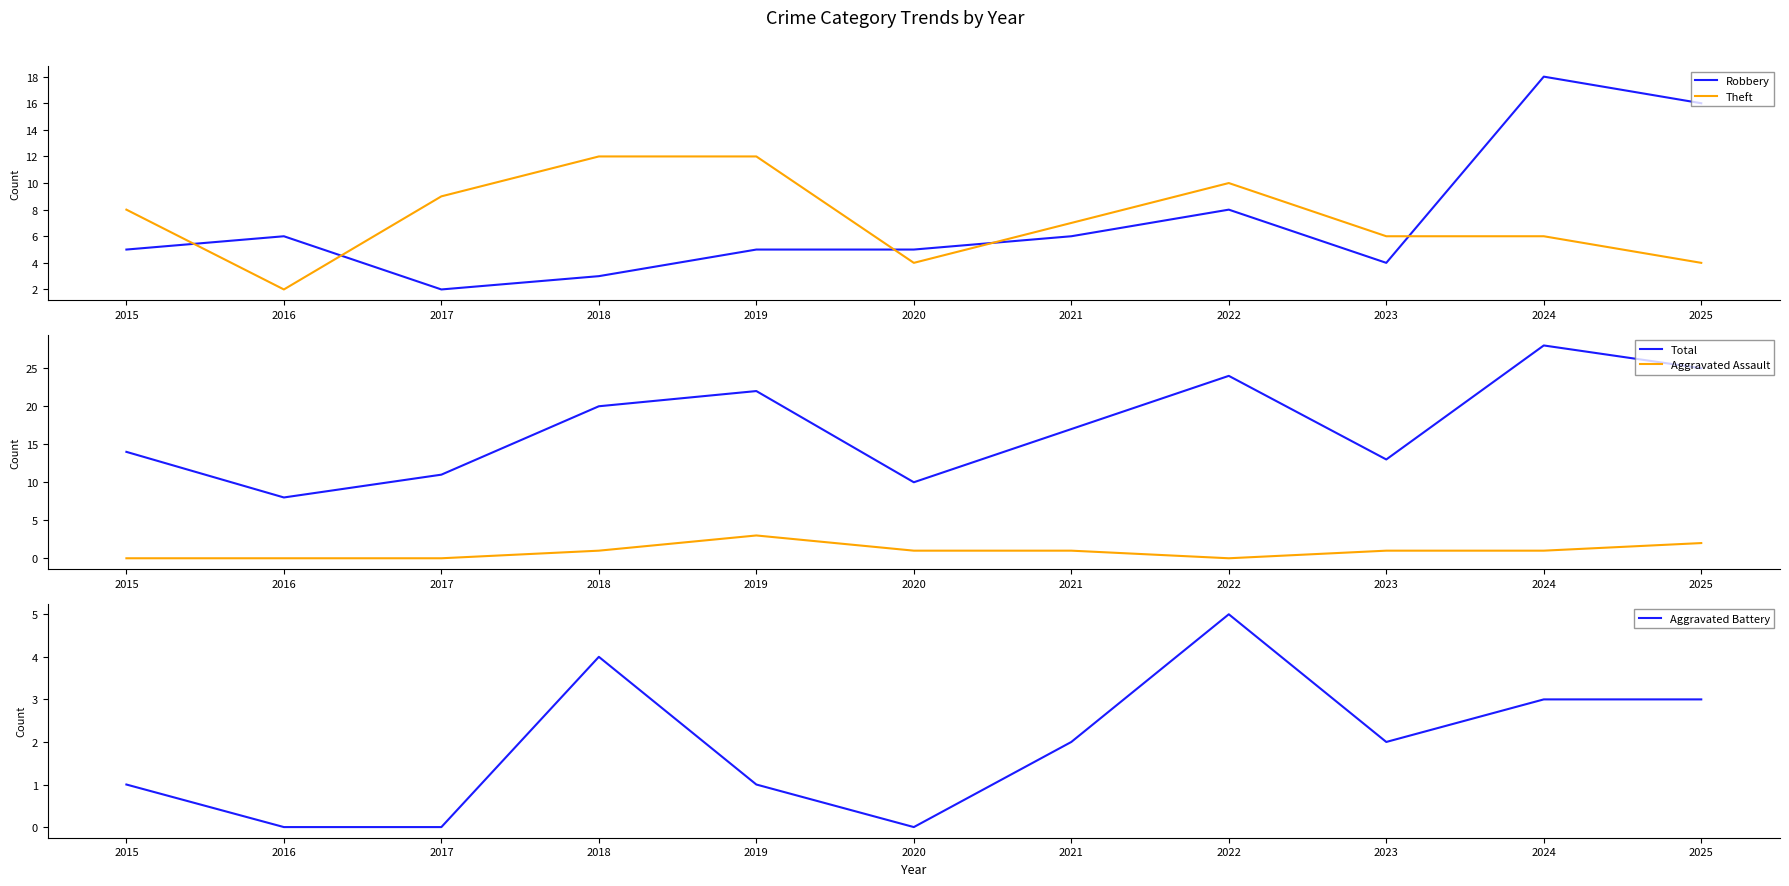

What is the approximate value of Theft at 2024?

6